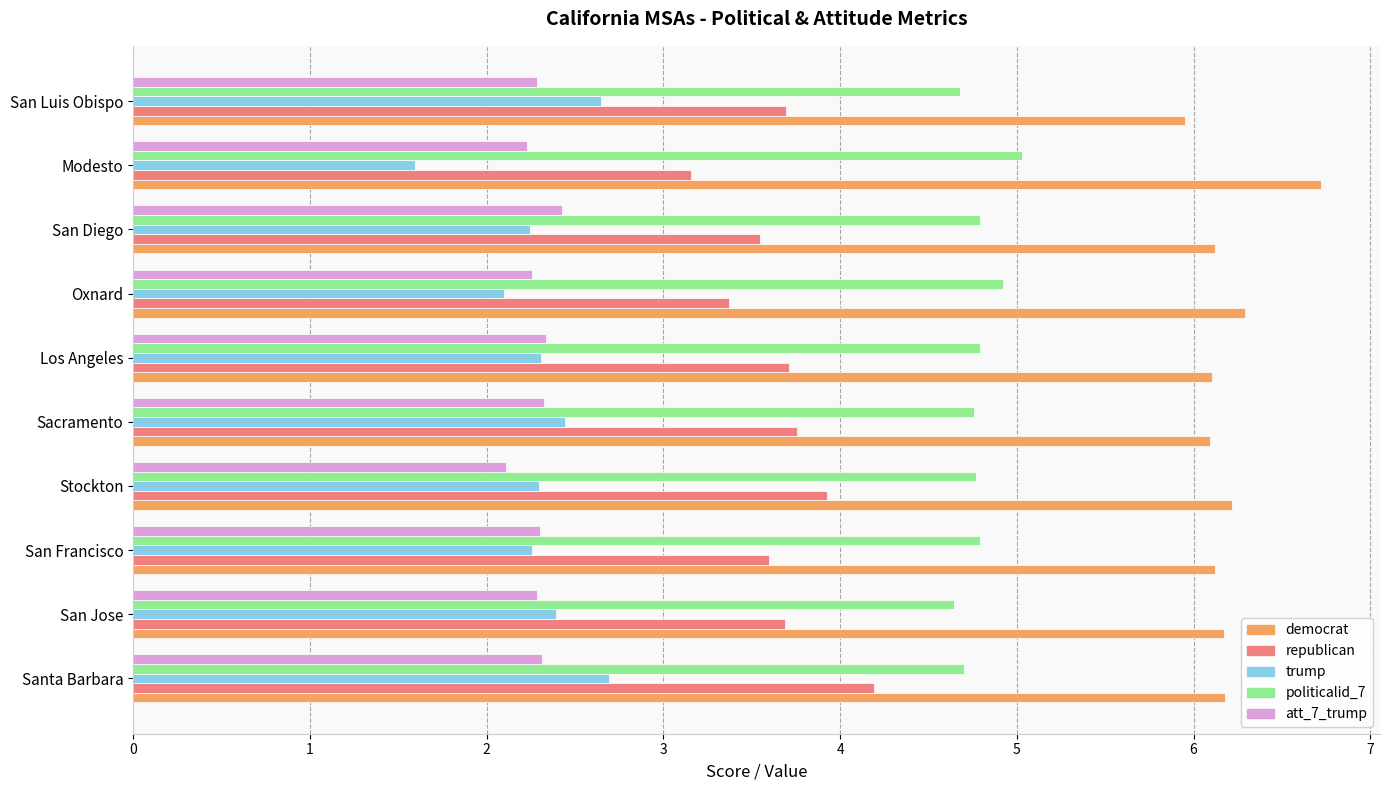

What is the difference between the second highest and second lowest values in the politicalid_7 series?

0.2